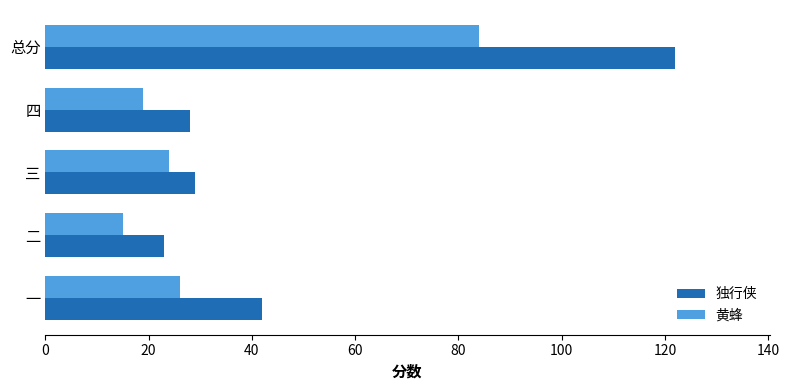

Rank the series at 四 from highest to lowest value.

独行侠, 黄蜂